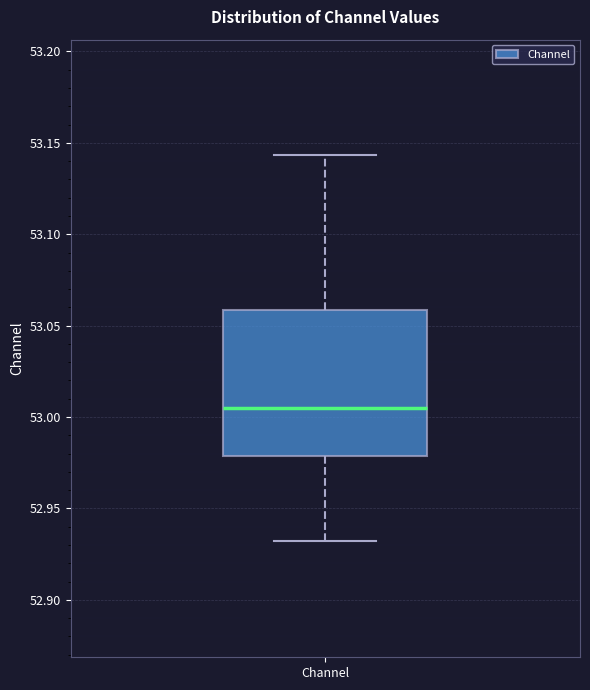

Read this box plot against the y-axis: the position of the median line, the range covered by the box, and the ends of both whiskers. The values are not printed on the chart, so give them approximately, as read against the axis.

median 53.005, box 52.980 to 53.060, whiskers 52.930 to 53.145